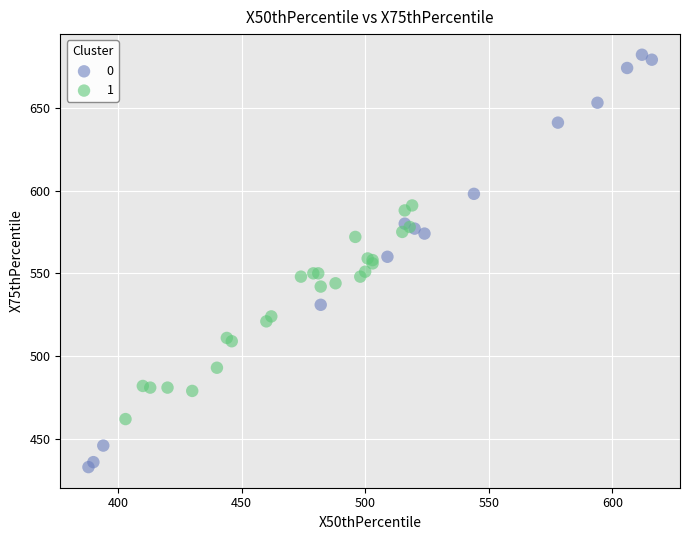

Which series contains the lowest Y value?

0